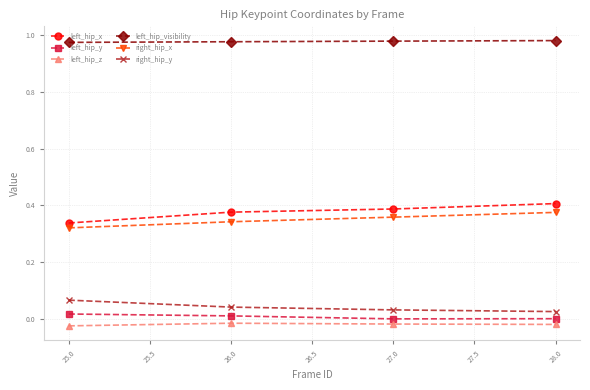

At 25.0, list the series in order from smallest to largest.

left_hip_z, left_hip_y, right_hip_y, right_hip_x, left_hip_x, left_hip_visibility